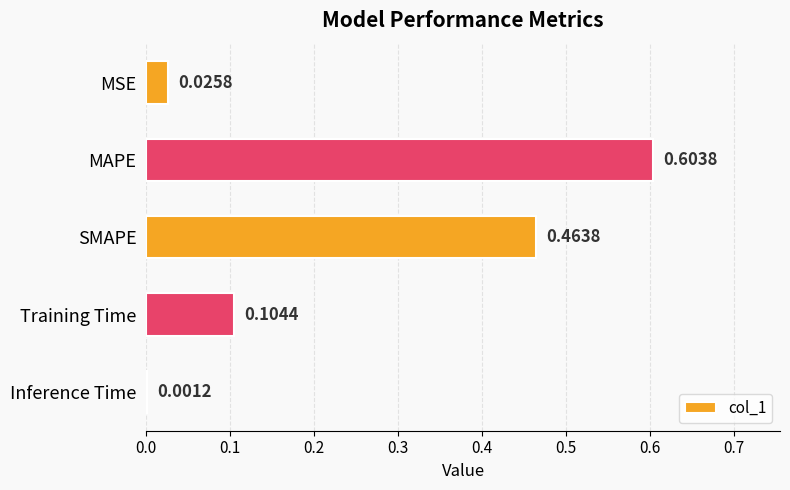

Which category has the highest value across all series?

MAPE